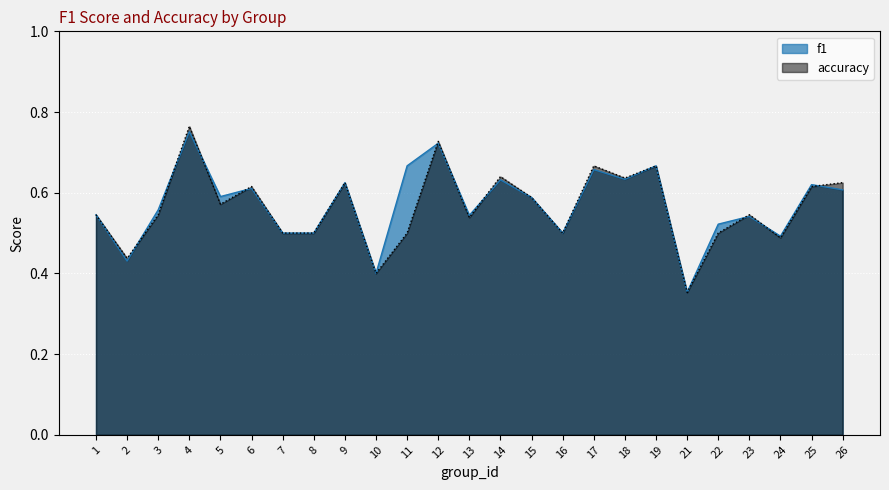

At which label is accuracy closest to 0?

21